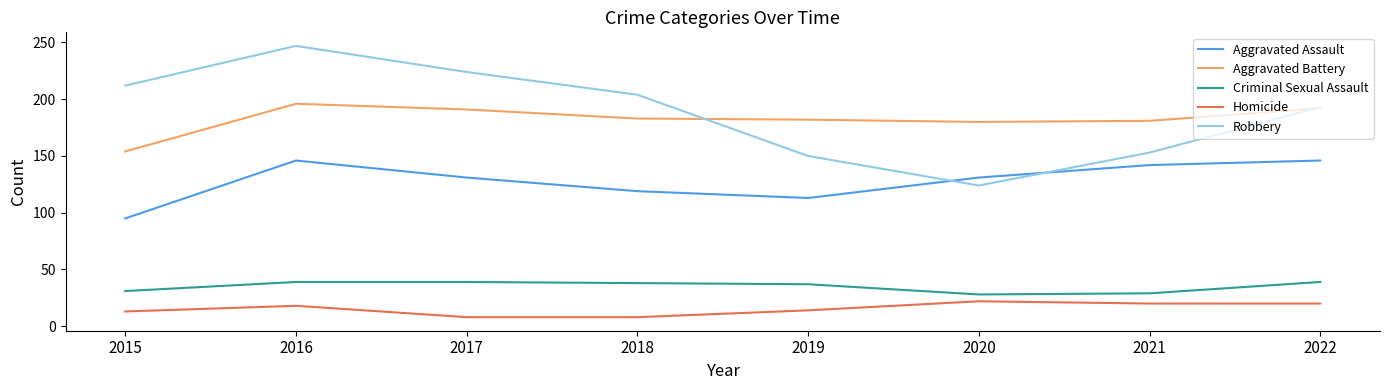

How many interior local valleys does the Robbery series have?

1